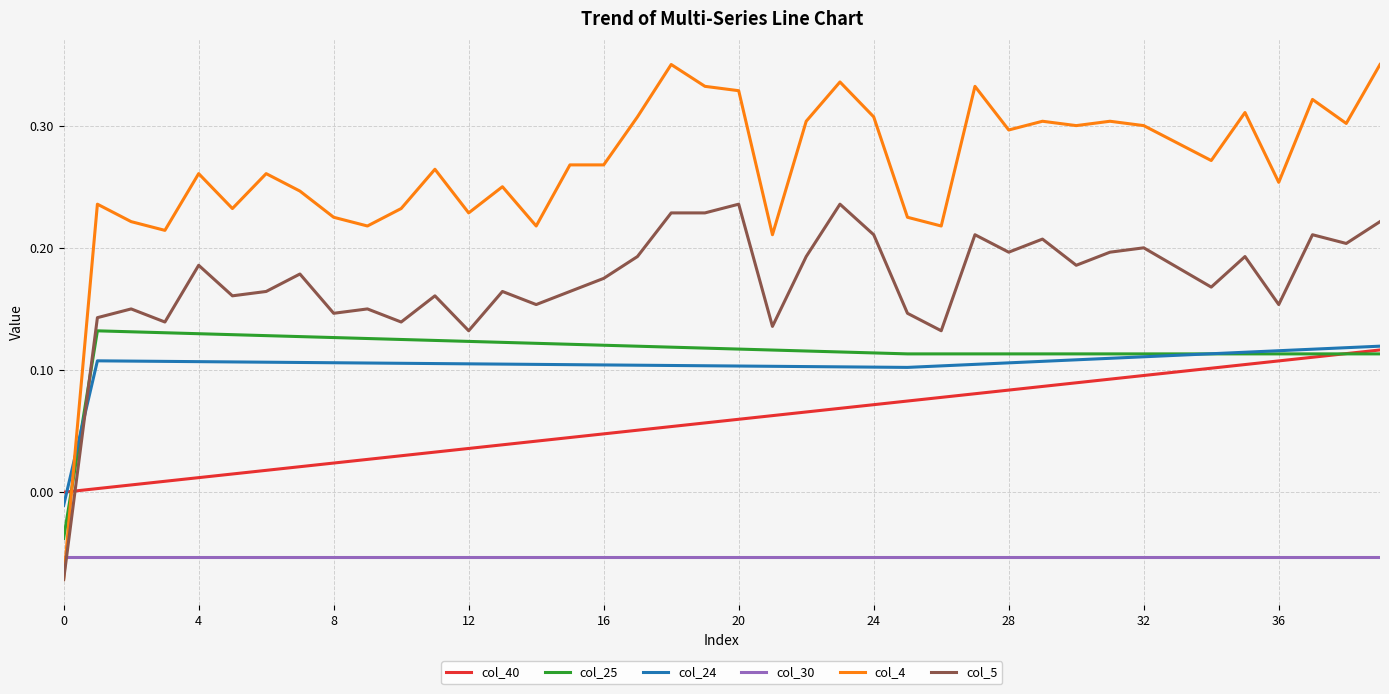

Which series ends up on top after the final intersection of col_40 and col_5?

col_5